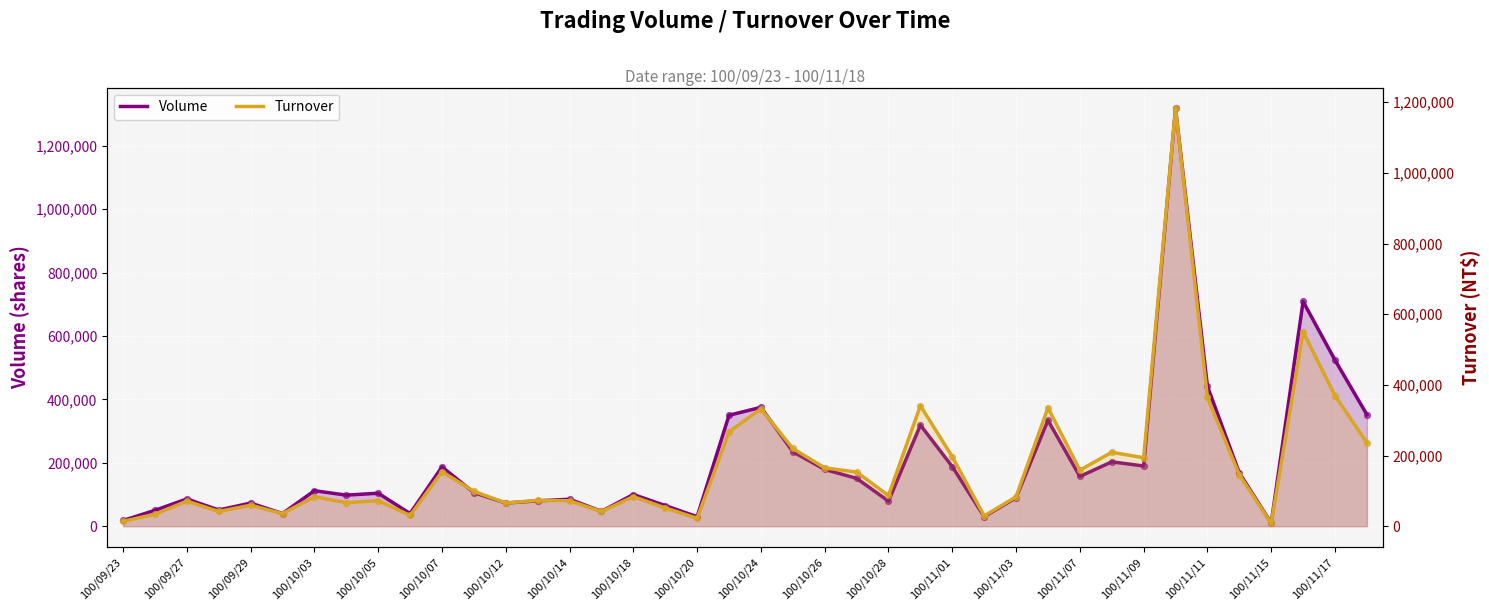

At how many categories does at least one series exceed 310733?

9